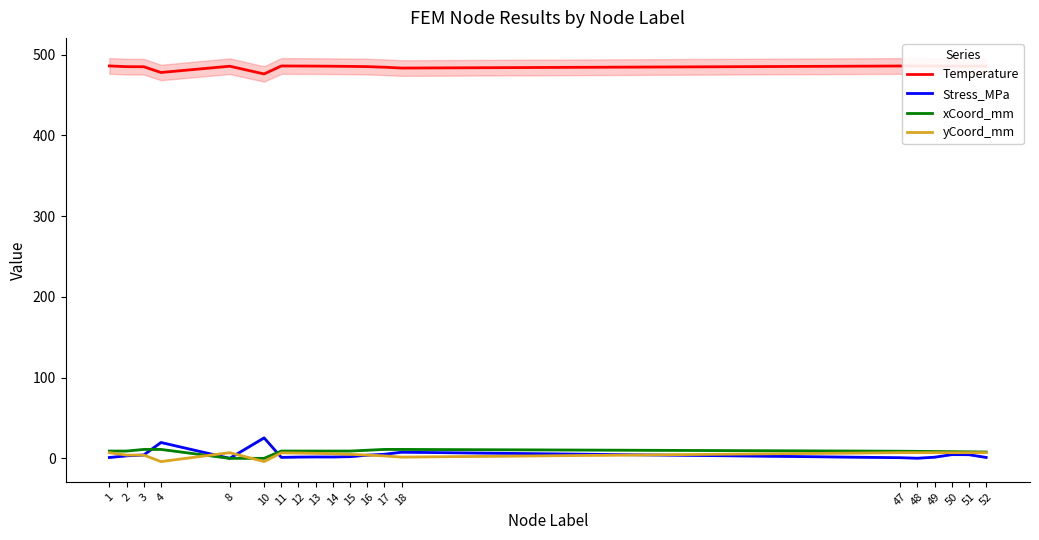

What is the difference between the maximum and minimum values in the Stress_MPa series?

25.3